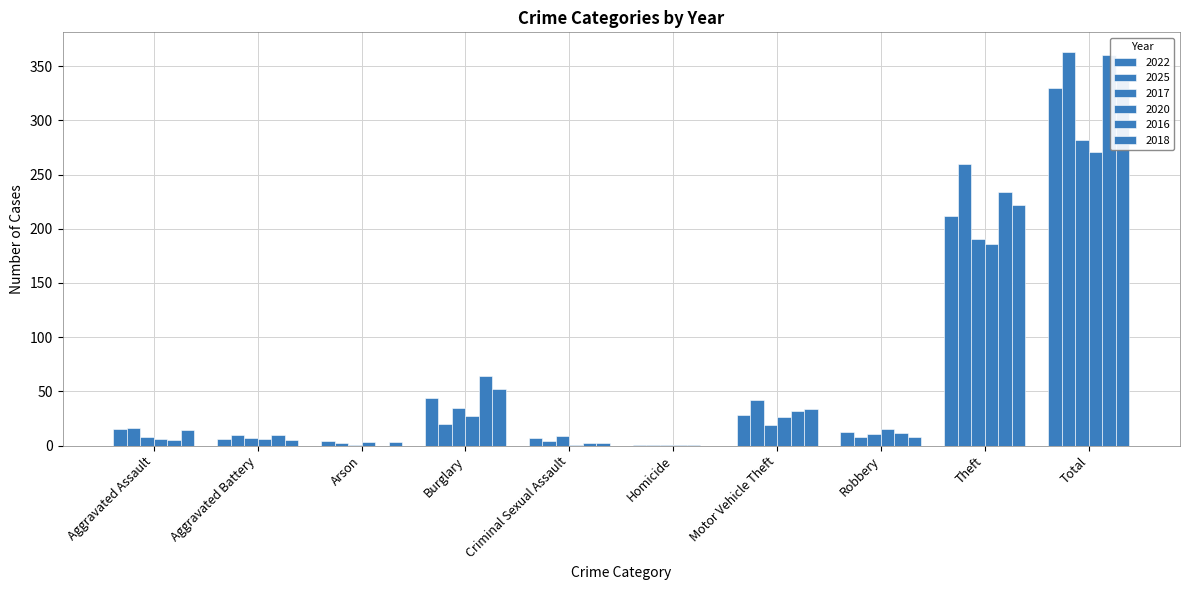

What is the label of the 5th bar from the left?

Criminal Sexual Assault